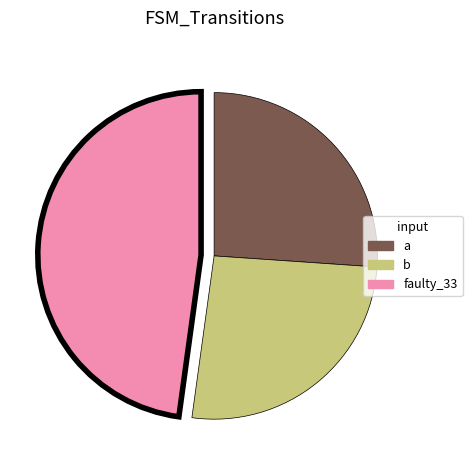

Is there a majority slice in this chart?

No